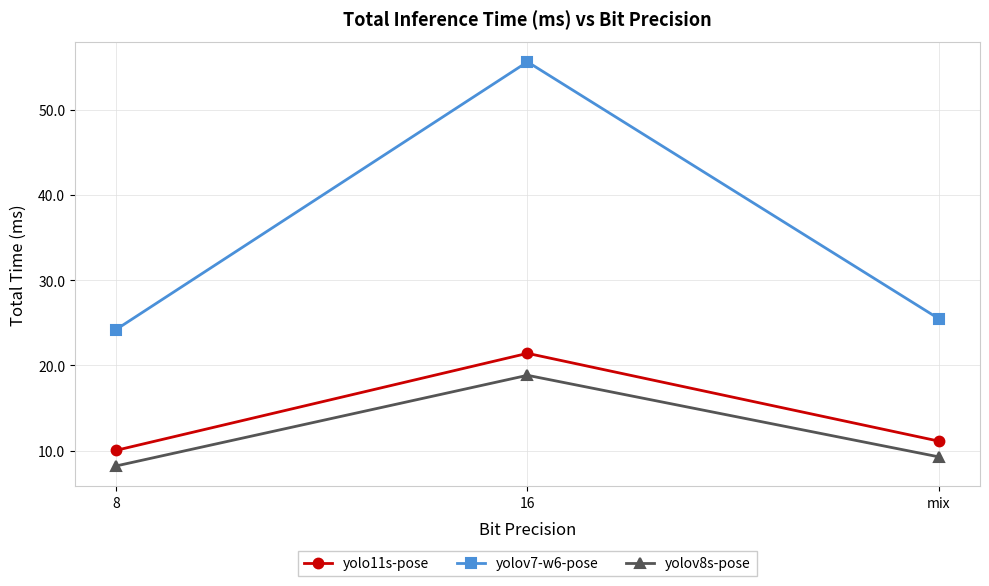

Which series has the widest spread of values?

yolov7-w6-pose